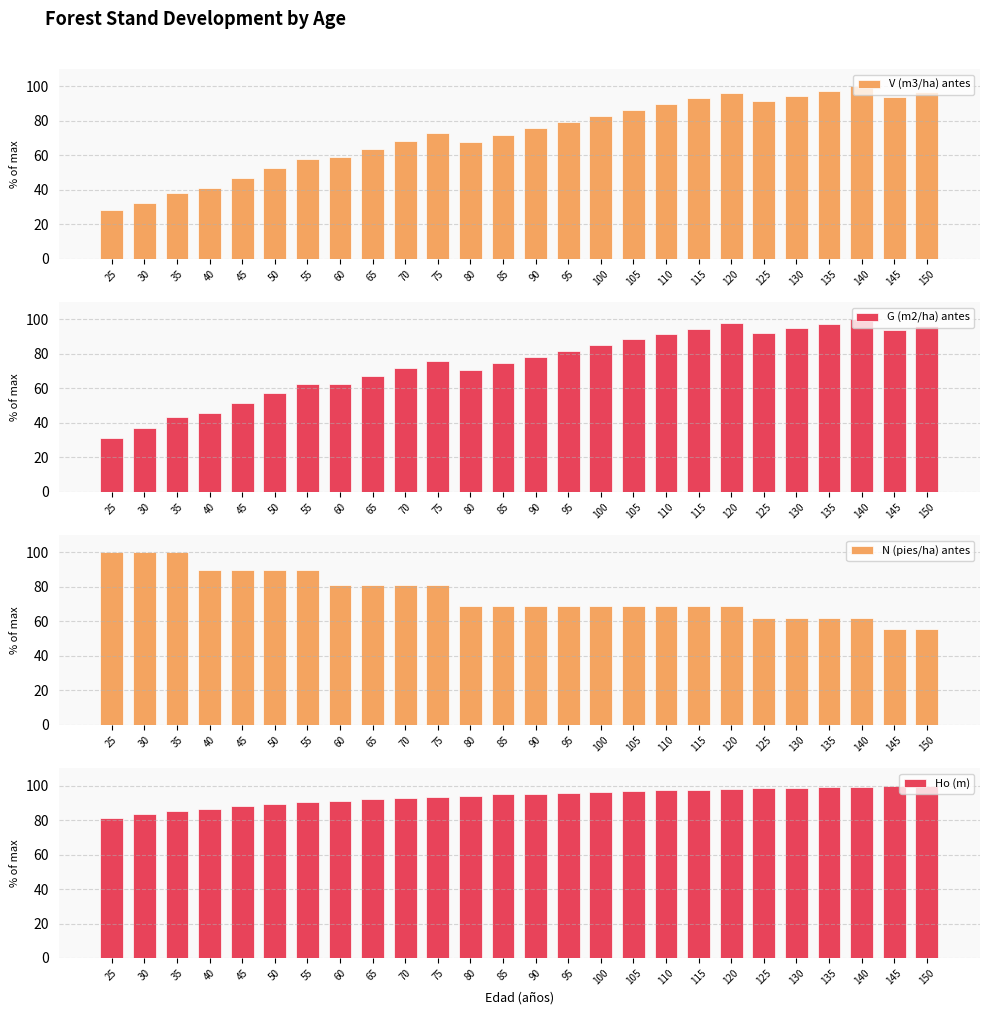

What is the difference between the second highest and second lowest values in the G (m2/ha) antes series?

60.5